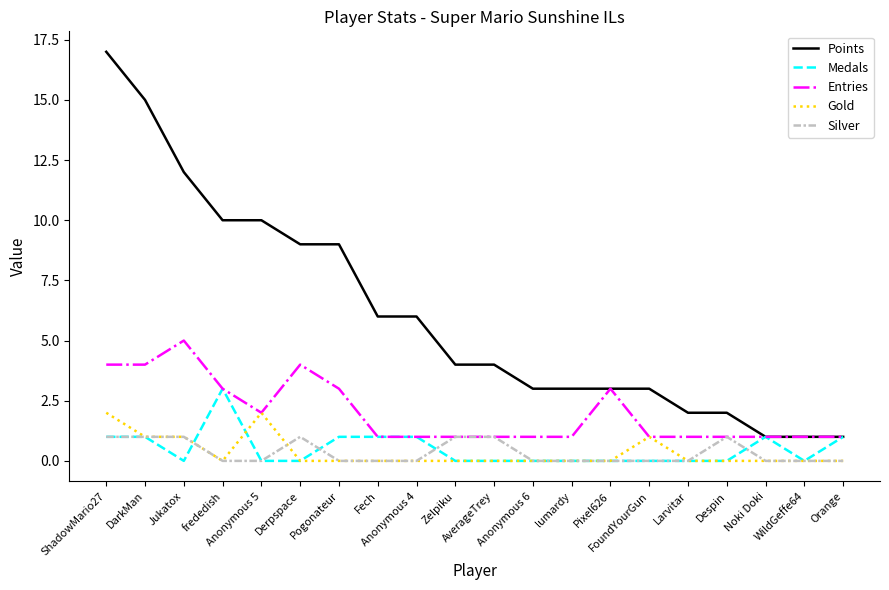

How many Gold values are between 0 and 1?

18